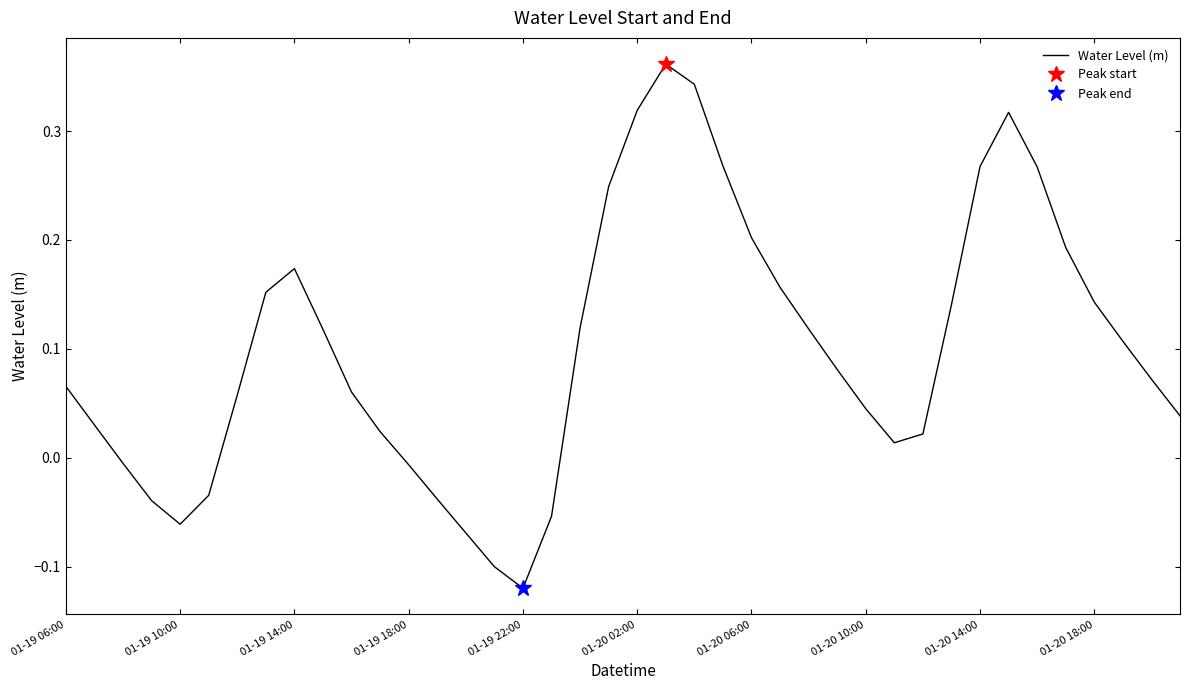

How many data points are less than 0?

10